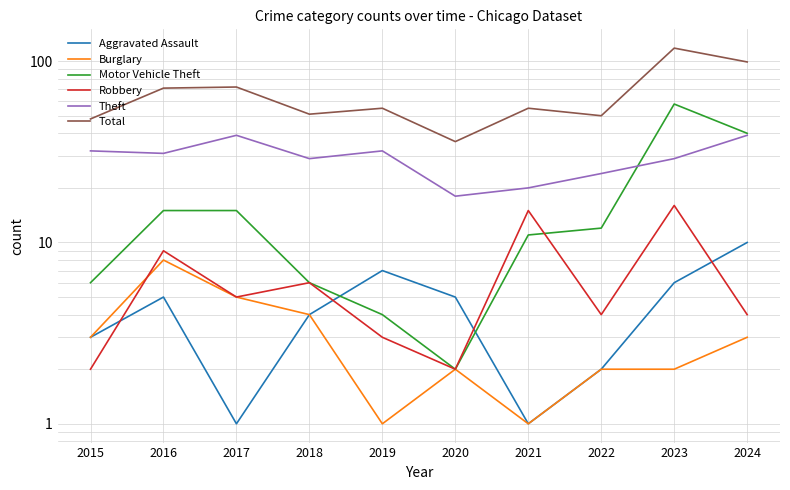

At which category does Aggravated Assault reach its first local peak?

2016